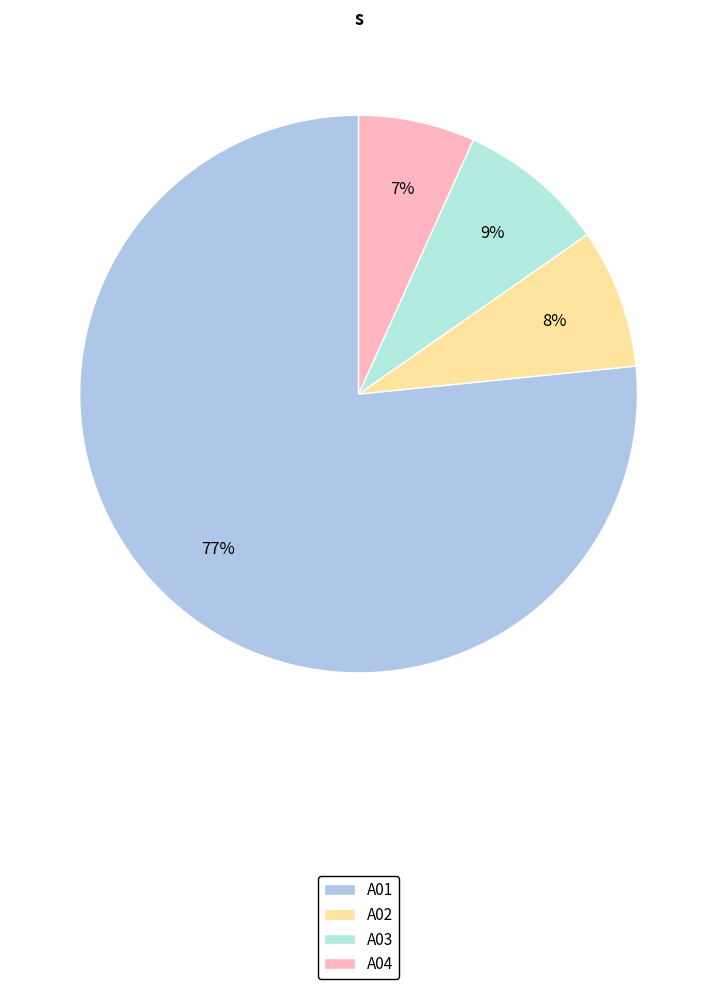

Rank the categories by value from highest to lowest.

A01, A03, A02, A04